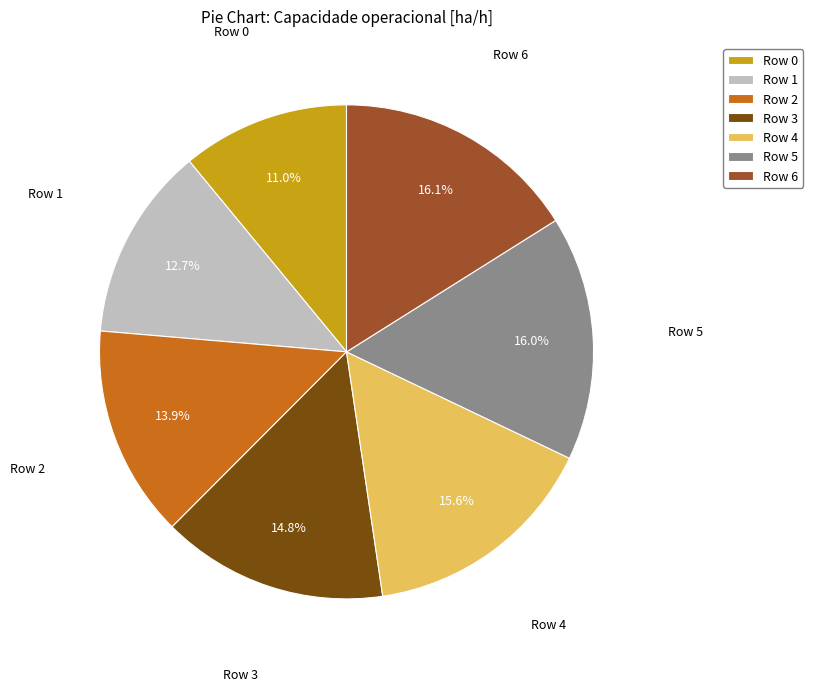

What is the ratio of the value at Row 1 to the value at Row 2?

0.9